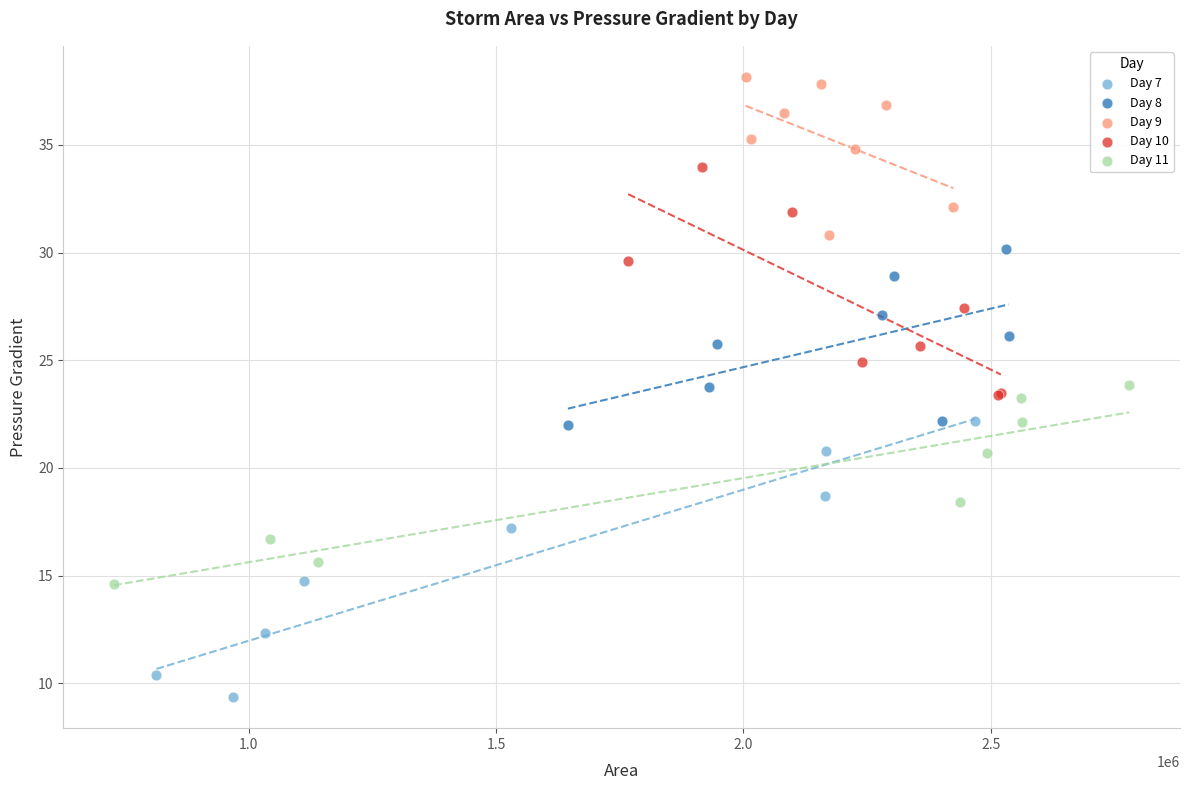

Which series reaches the maximum Y coordinate?

Day 9